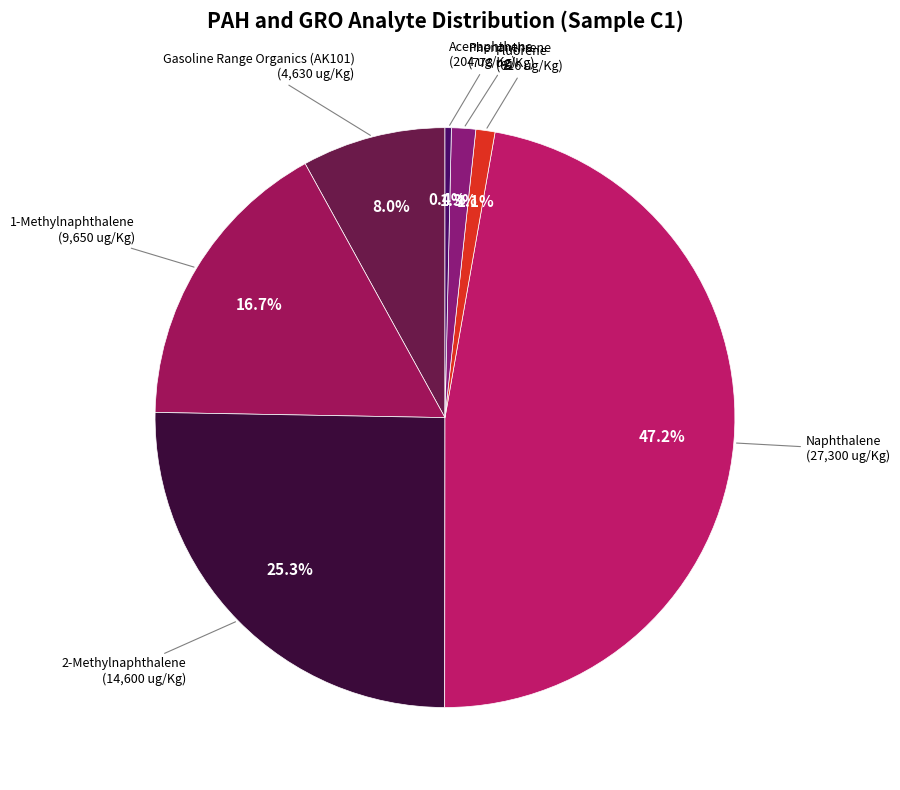

What is the largest slice in the pie chart?

Naphthalene